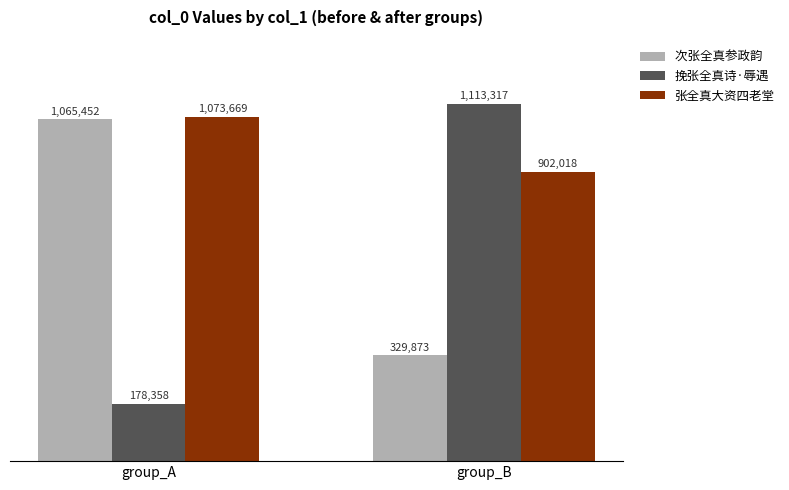

Does the chart contain any negative values?

No